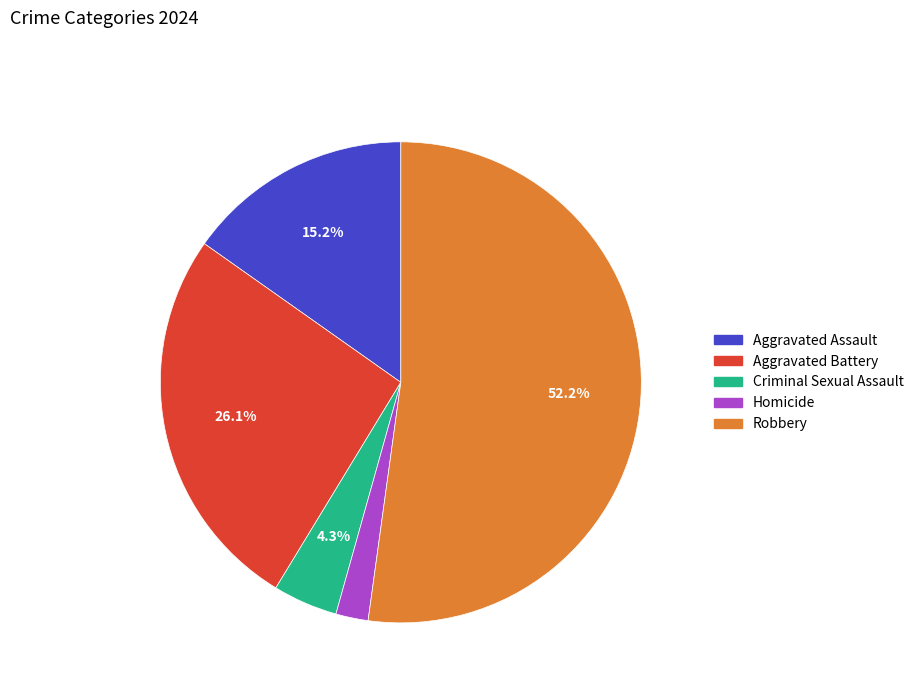

Which category has the biggest portion of the pie?

Robbery